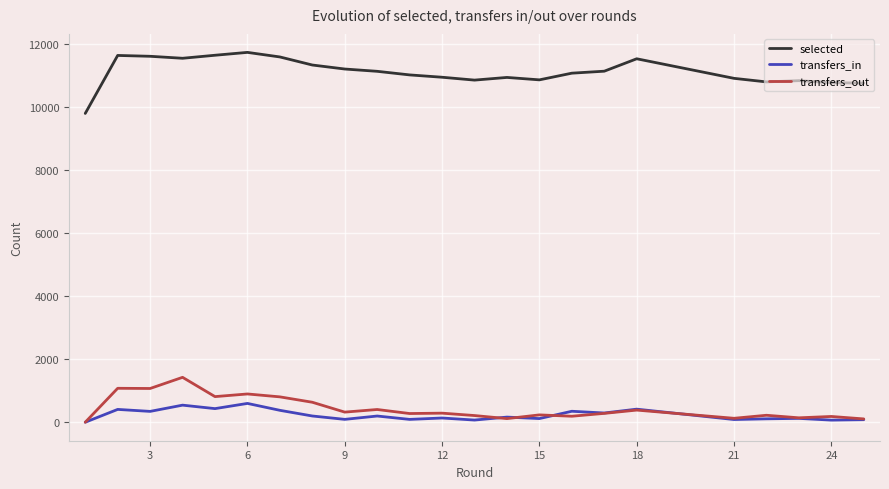

Rank the series by their maximum value, from highest to lowest.

selected, transfers_out, transfers_in